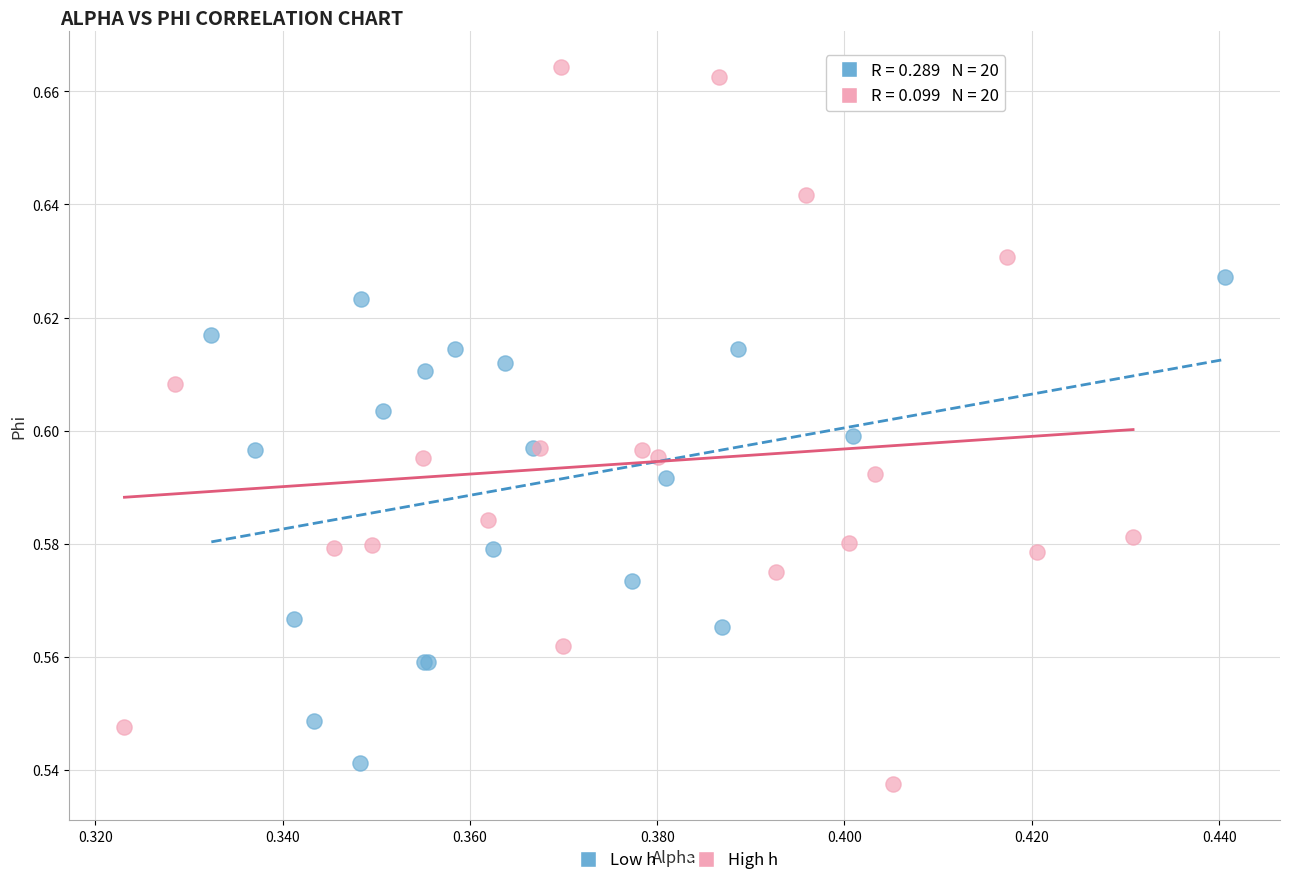

Which series reaches the minimum Y coordinate?

High h